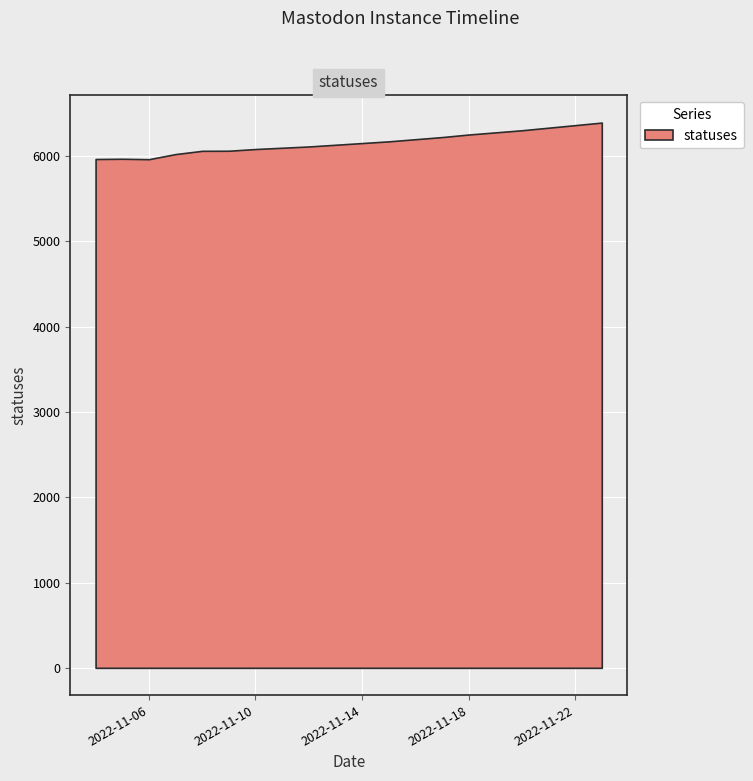

What is the difference between the maximum and minimum values?

429